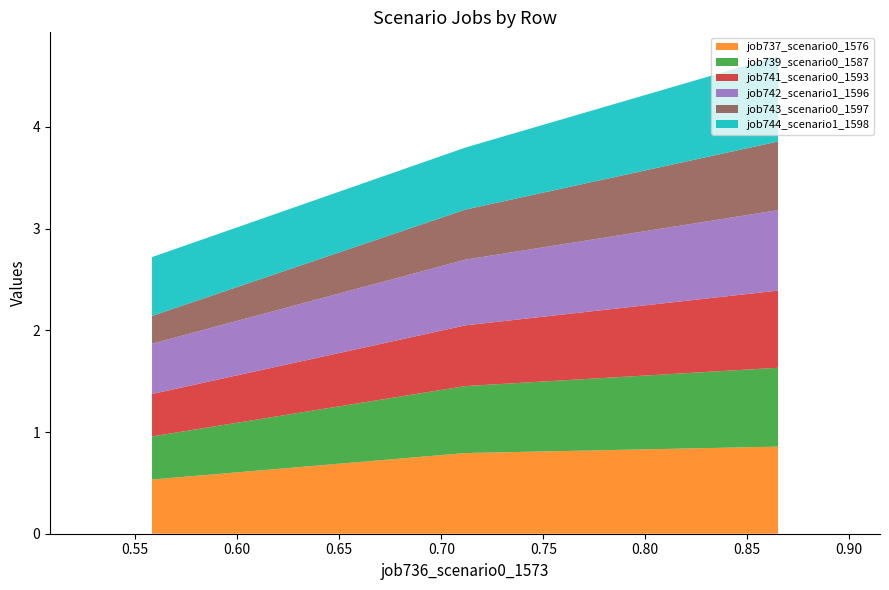

What is the maximum value for job737_scenario0_1576?

0.9